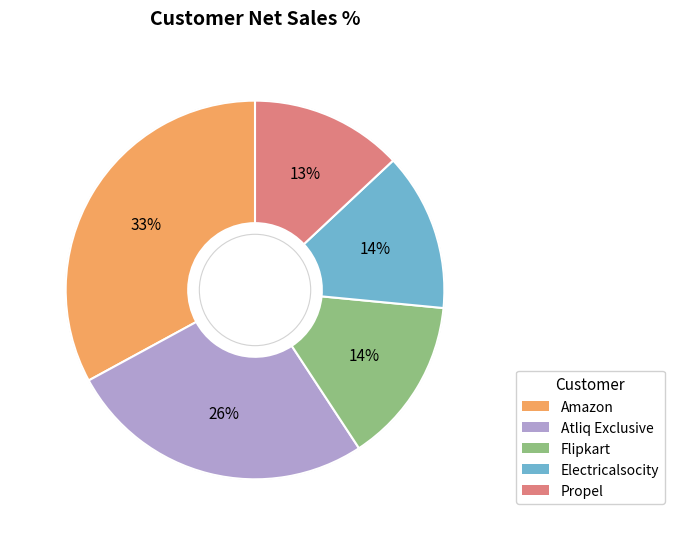

To the nearest percent, what percentage of the pie is Electricalsocity?

14%